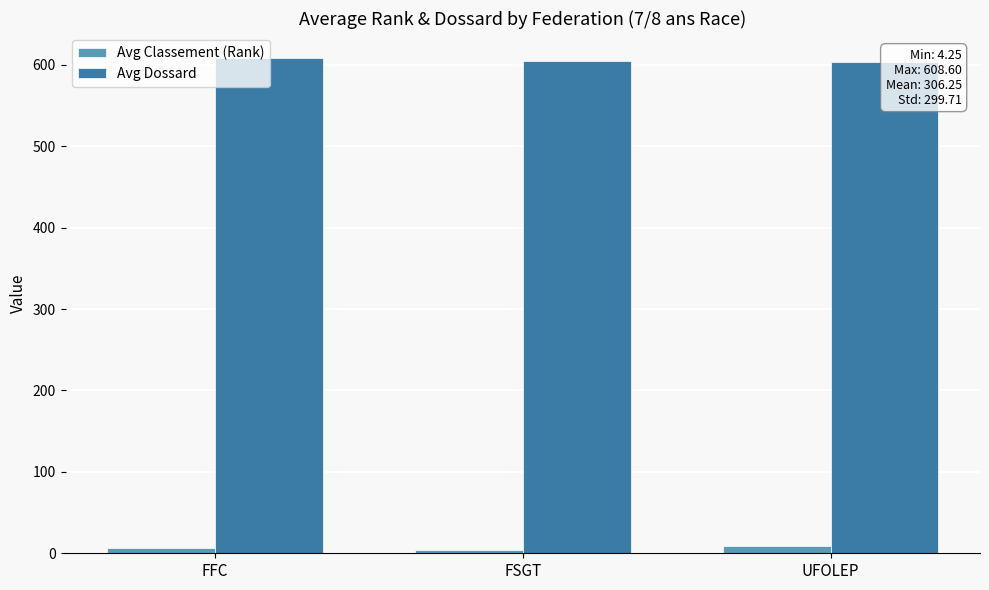

At how many categories does at least one series exceed 424?

3